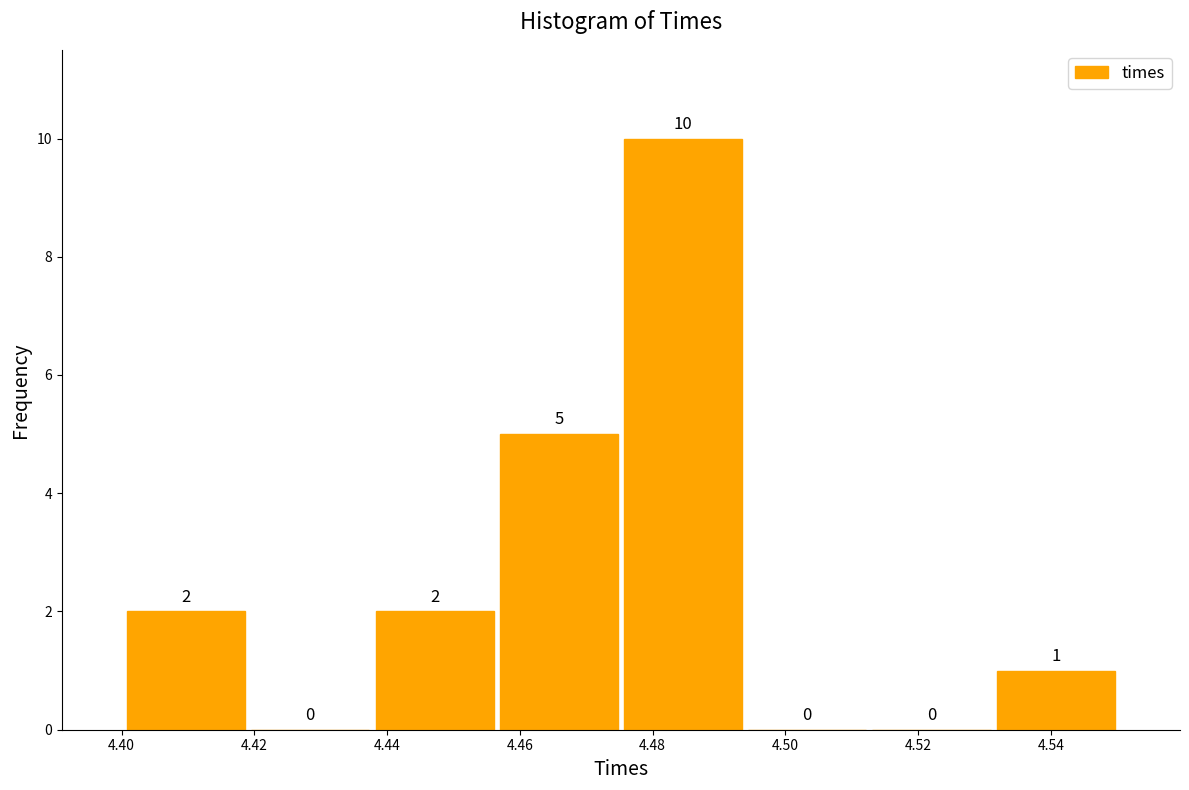

Reading left to right, list every bar in this chart as the range it spans on the x-axis followed by its height. The bar edges are not printed on the chart, so give them approximately, as read against the axis.

4.400 to 4.420: 2
4.420 to 4.438: 0
4.438 to 4.456: 2
4.456 to 4.476: 5
4.476 to 4.494: 10
4.494 to 4.512: 0
4.512 to 4.532: 0
4.532 to 4.550: 1